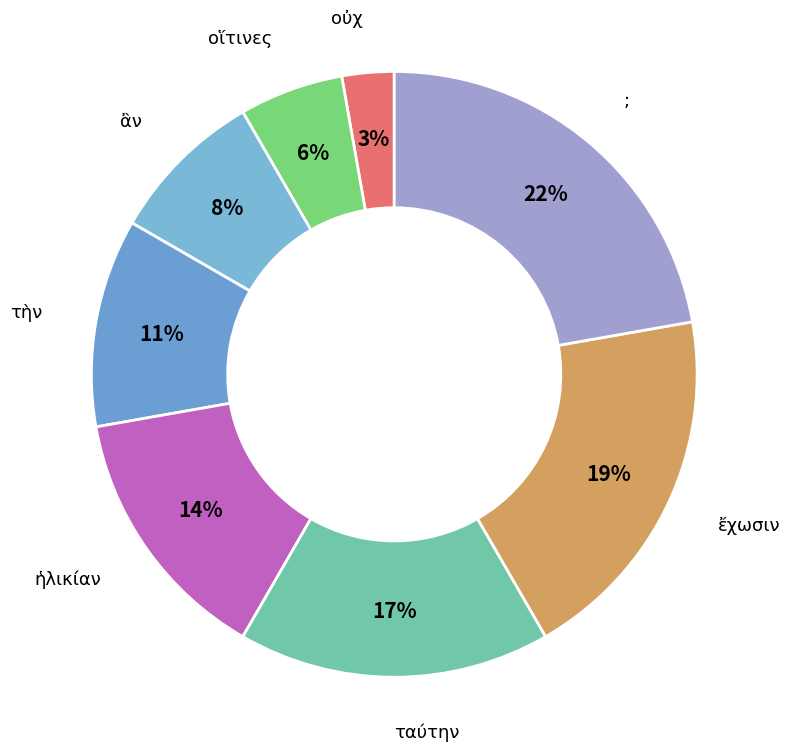

Is ; the majority of the pie?

No